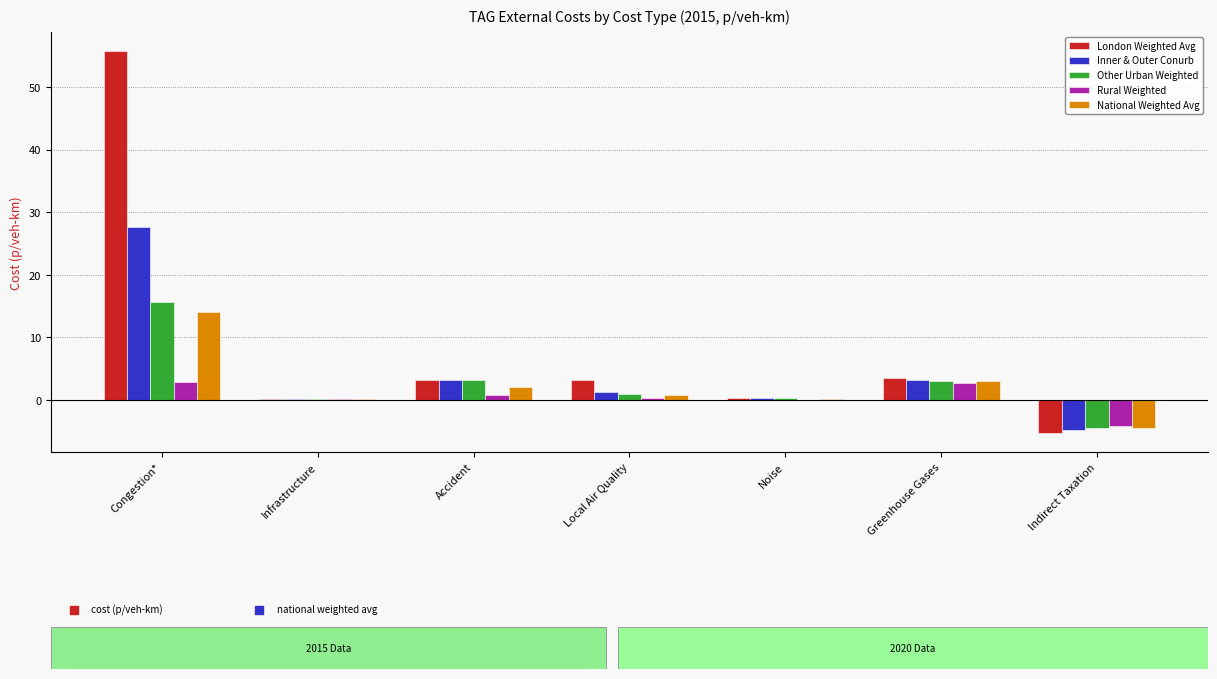

The Inner & Outer Conurb series shows 1.0 at Accident. True or false?

False